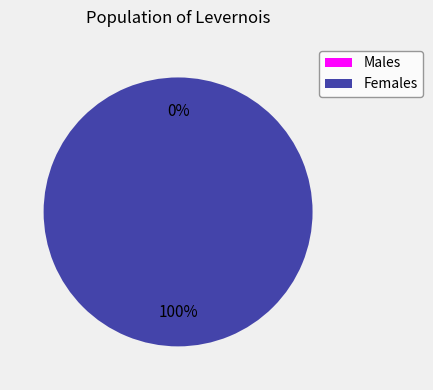

To the nearest percent, what percentage of the pie is 1?

100%